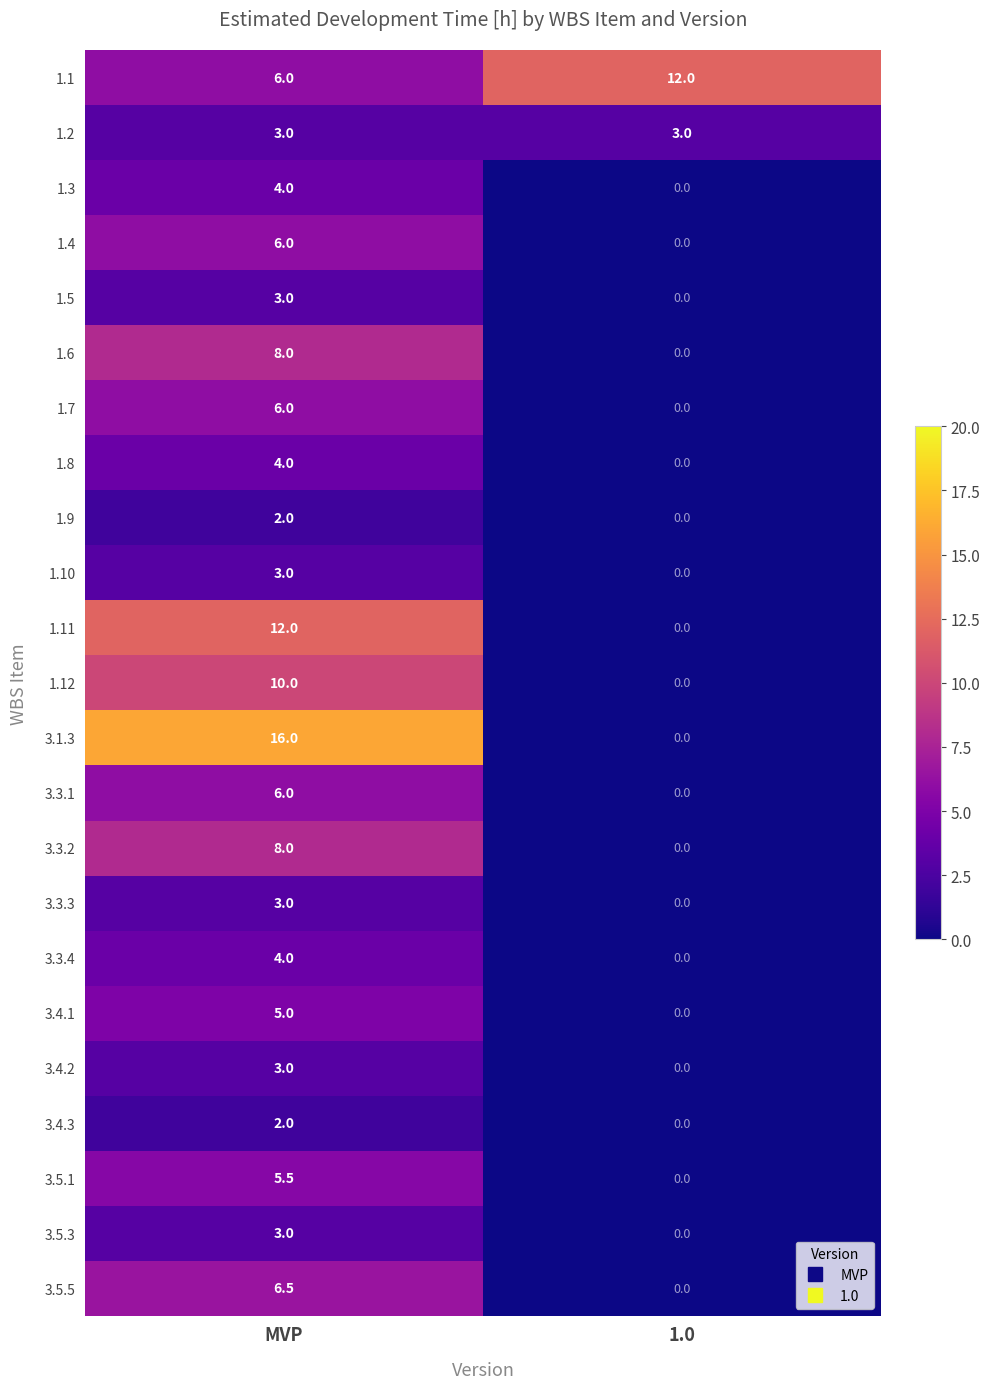

What value does the 1.9 series have at MVP?

2.0